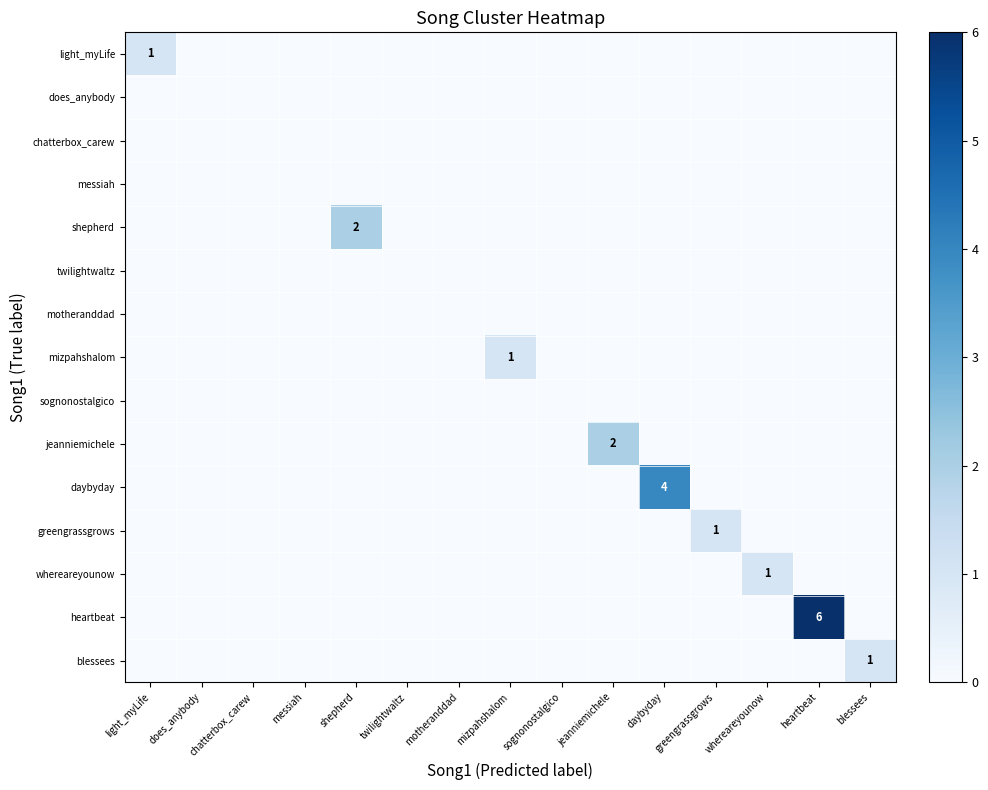

What is the maximum value shown in the chart?

6